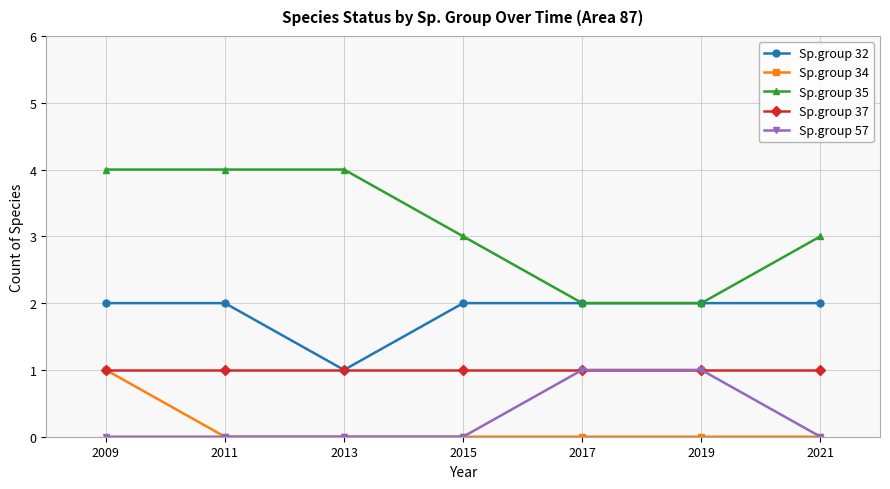

Where is the first local minimum for Sp.group 32?

2013